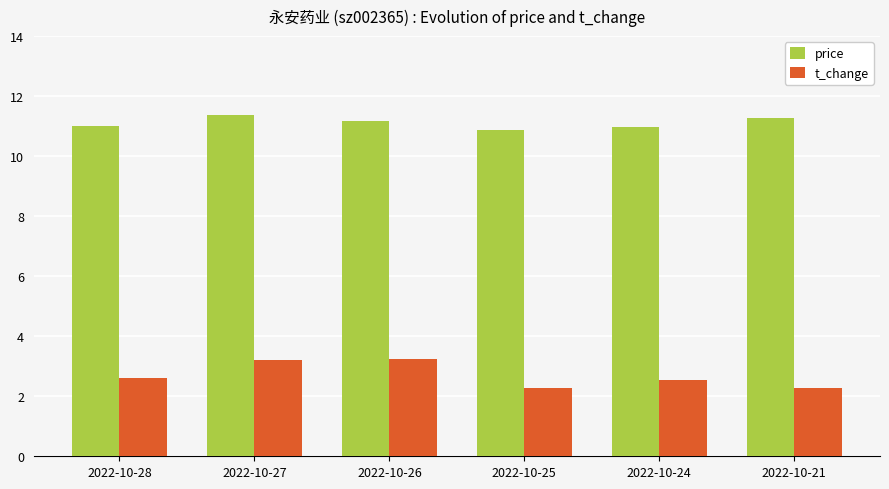

Does the chart contain stacked bars?

No